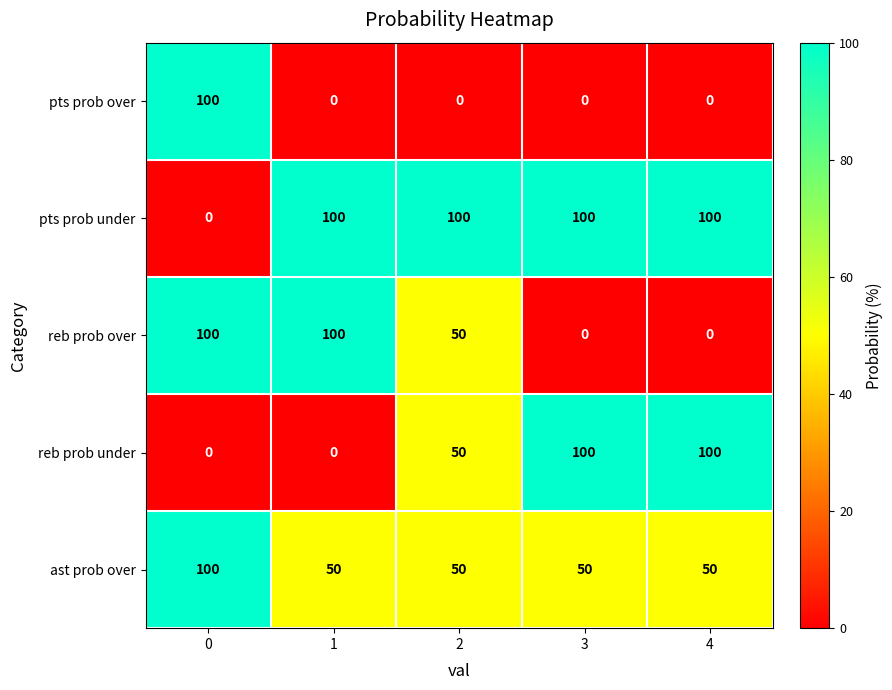

How many categories are shown in the chart?

5